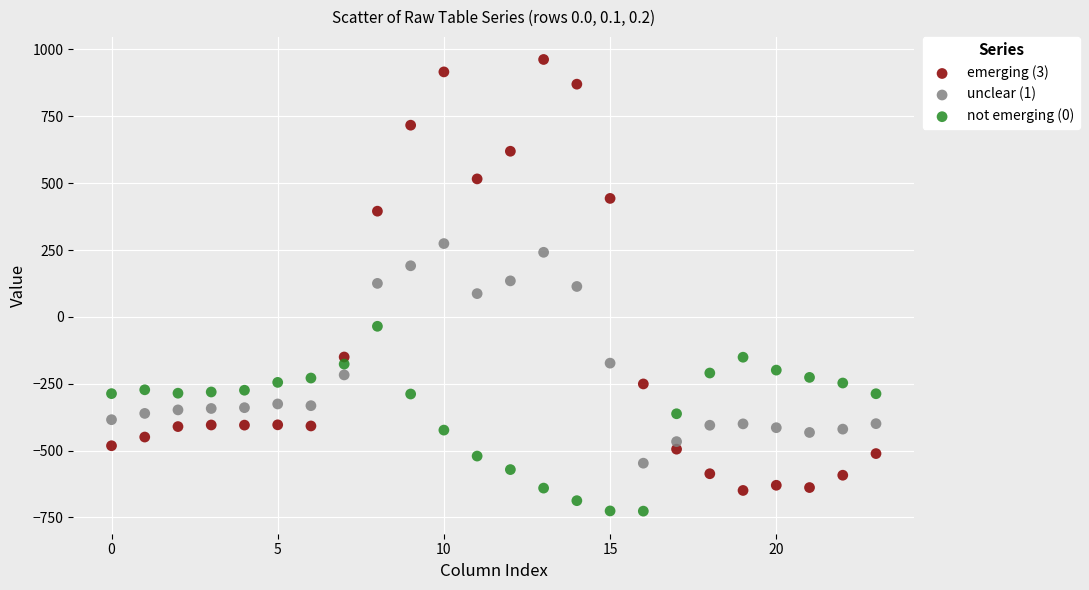

Which series reaches the minimum Y coordinate?

not emerging (0)